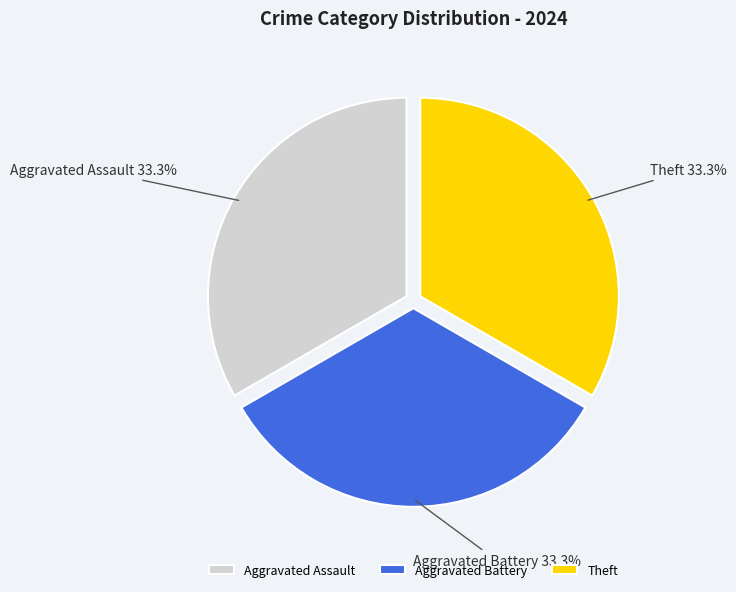

To the nearest percent, what portion does Theft represent?

33%